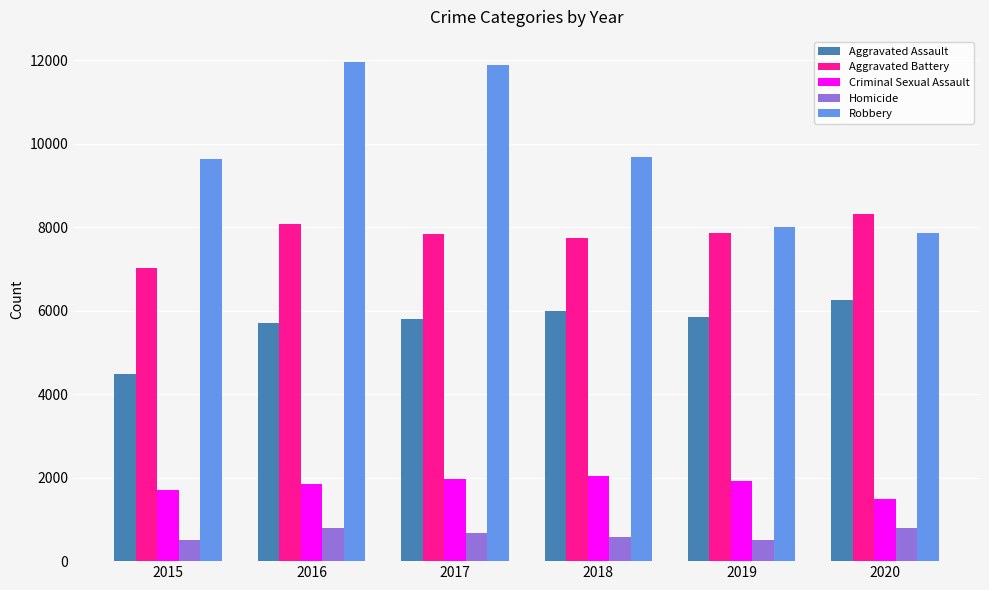

At which label does Aggravated Battery reach its minimum?

2015